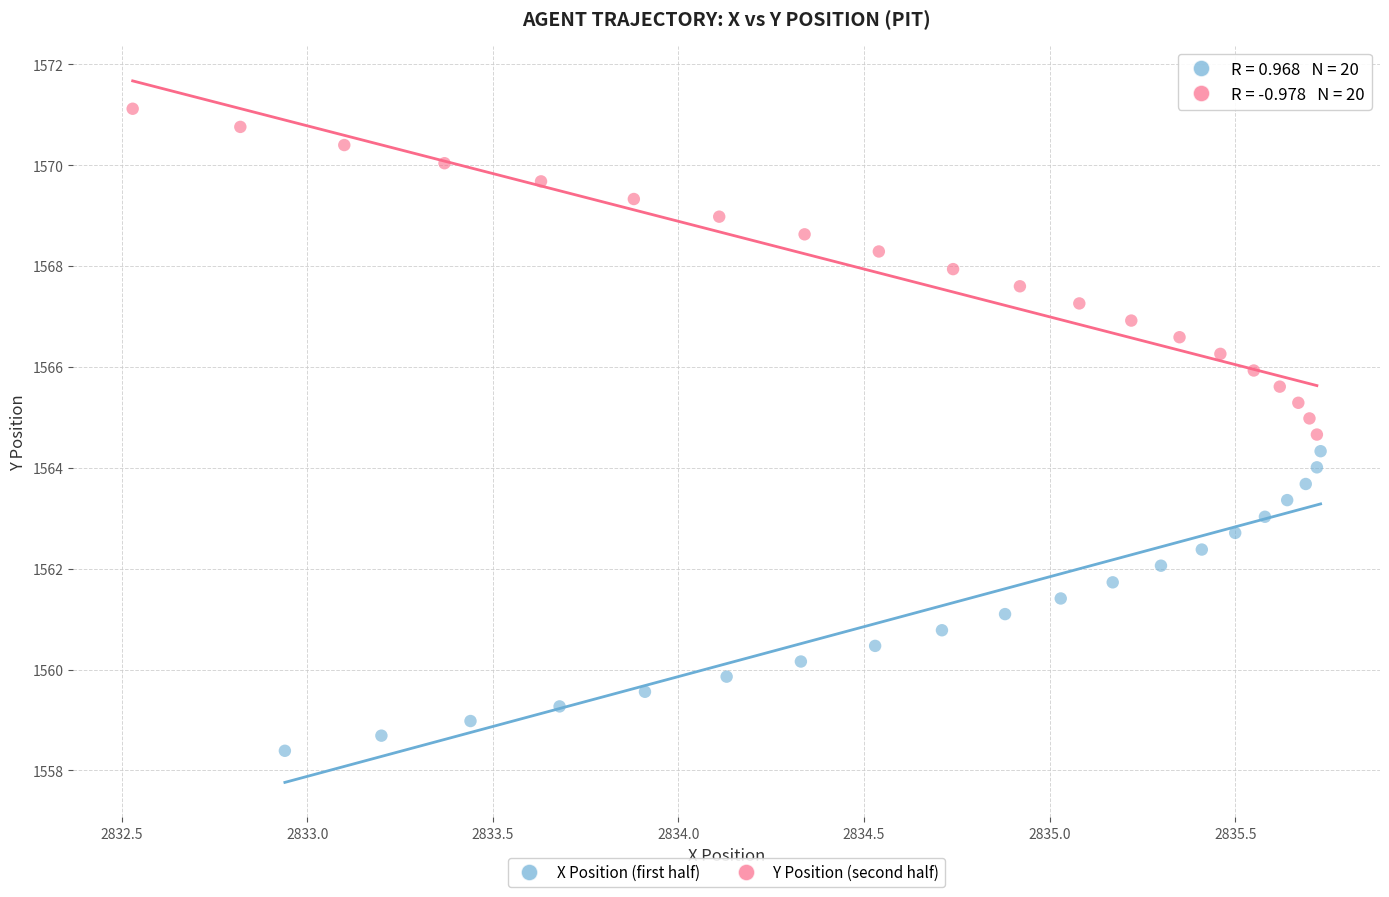

Which series reaches the maximum Y coordinate?

Y Position (second half)